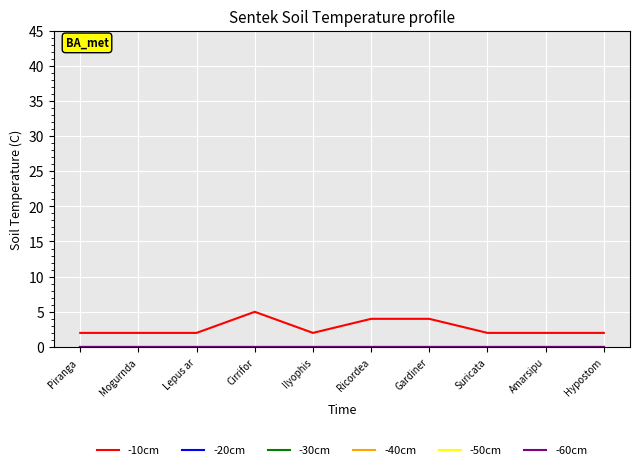

Is this an area chart (filled region under the line)?

No